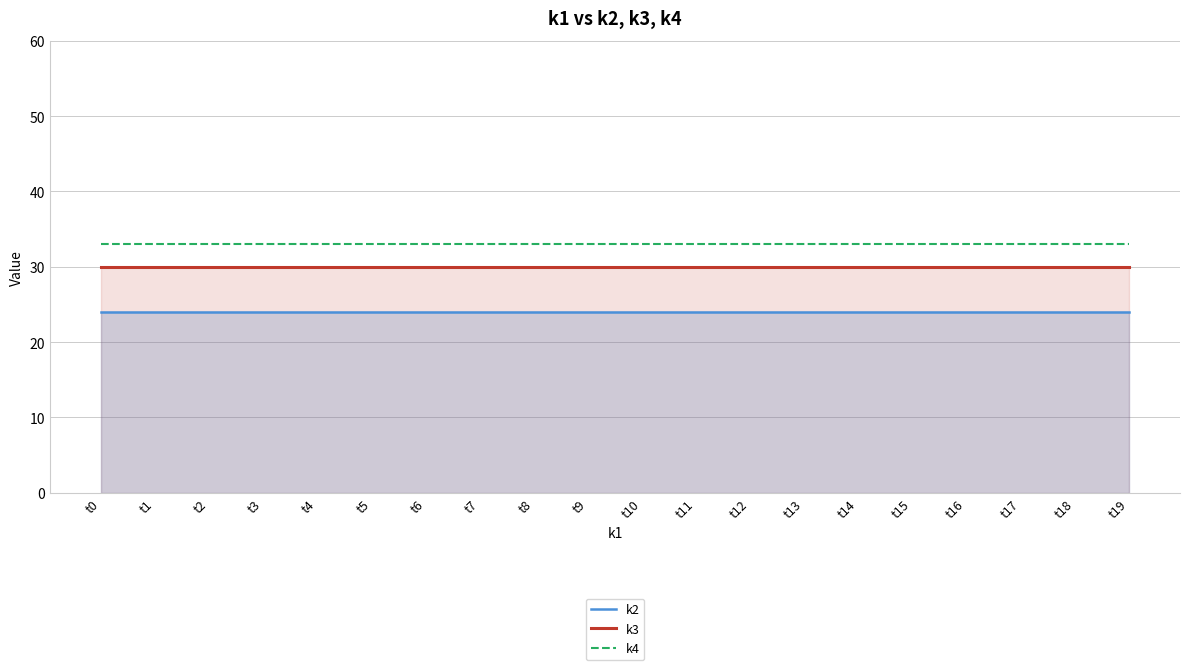

What is the greatest value displayed?

33